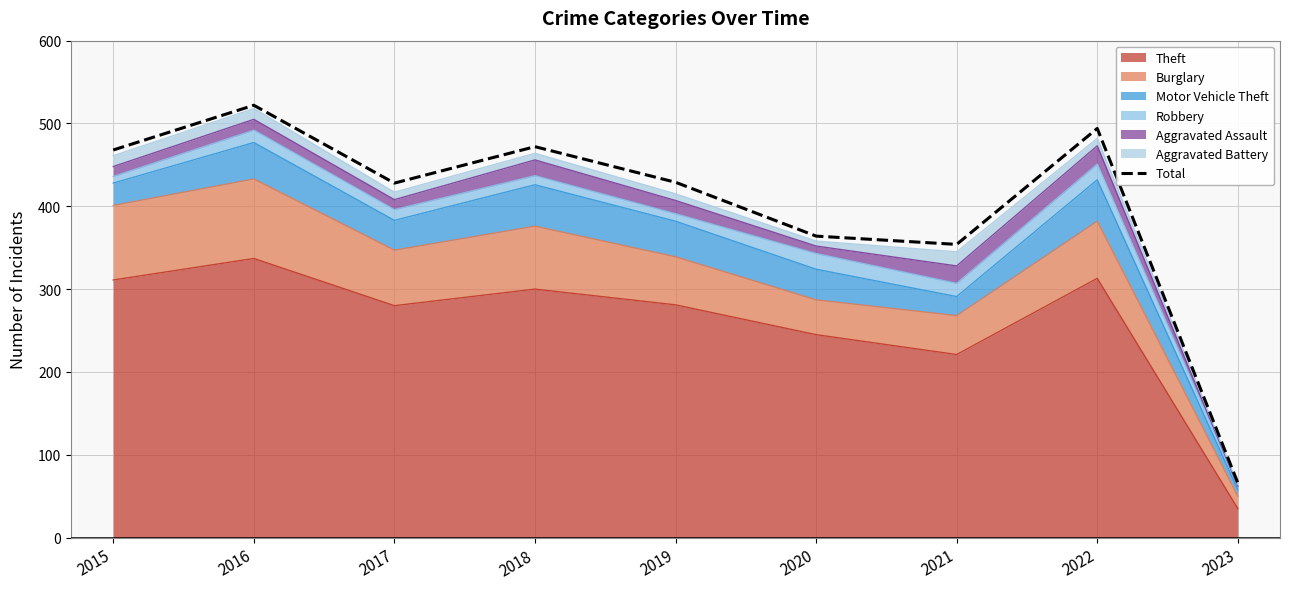

How many points are lower than both their immediate neighbors (excluding endpoints)?

2